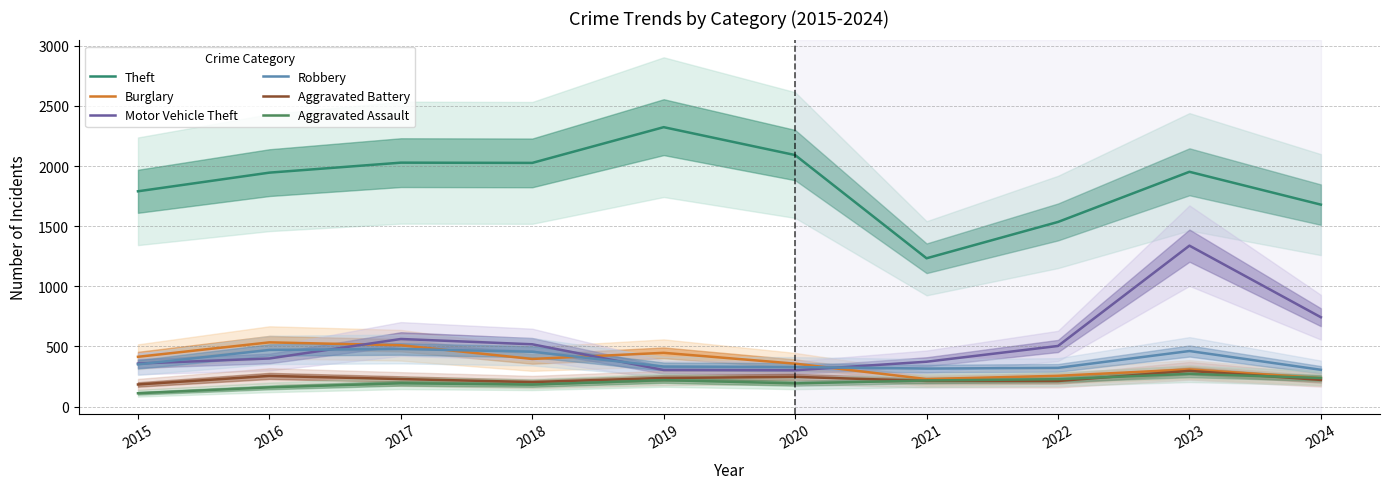

What is the greatest value displayed?

2323